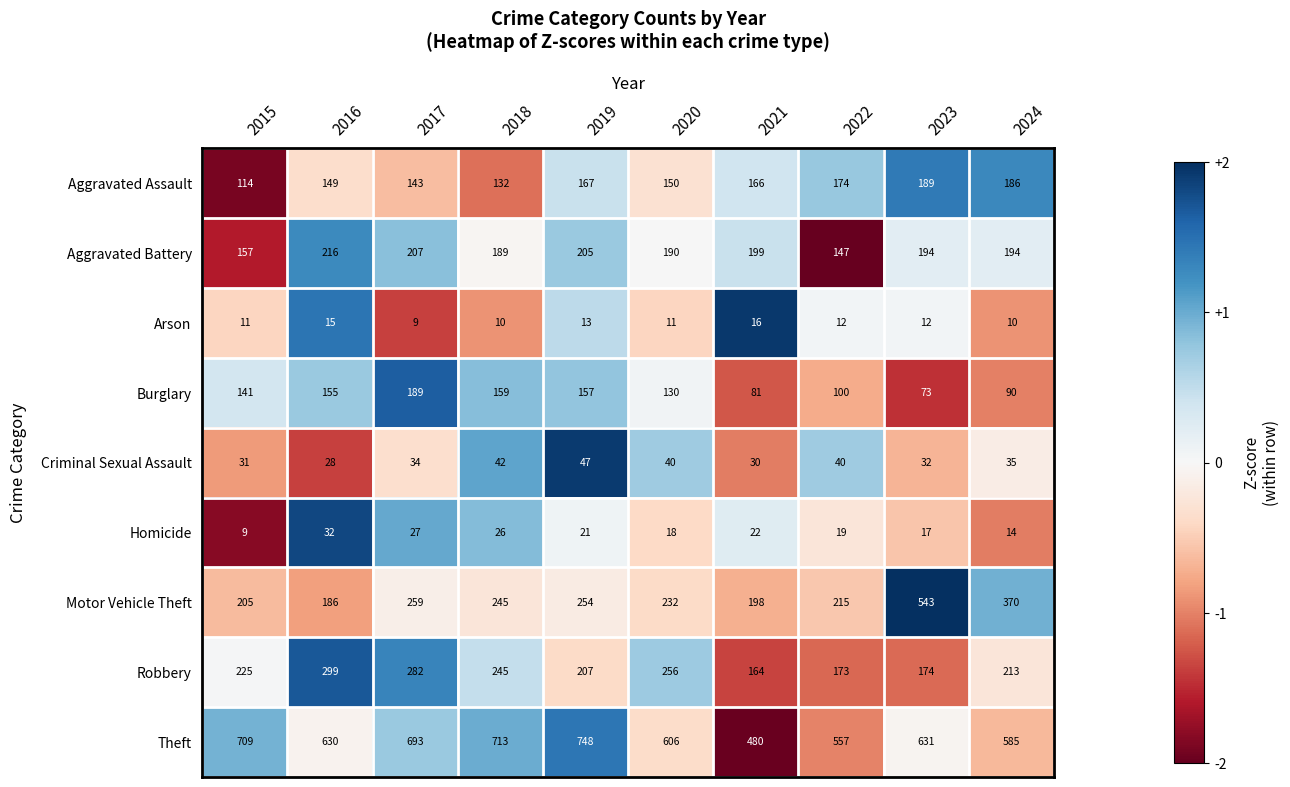

What is the maximum value shown in the chart?

748